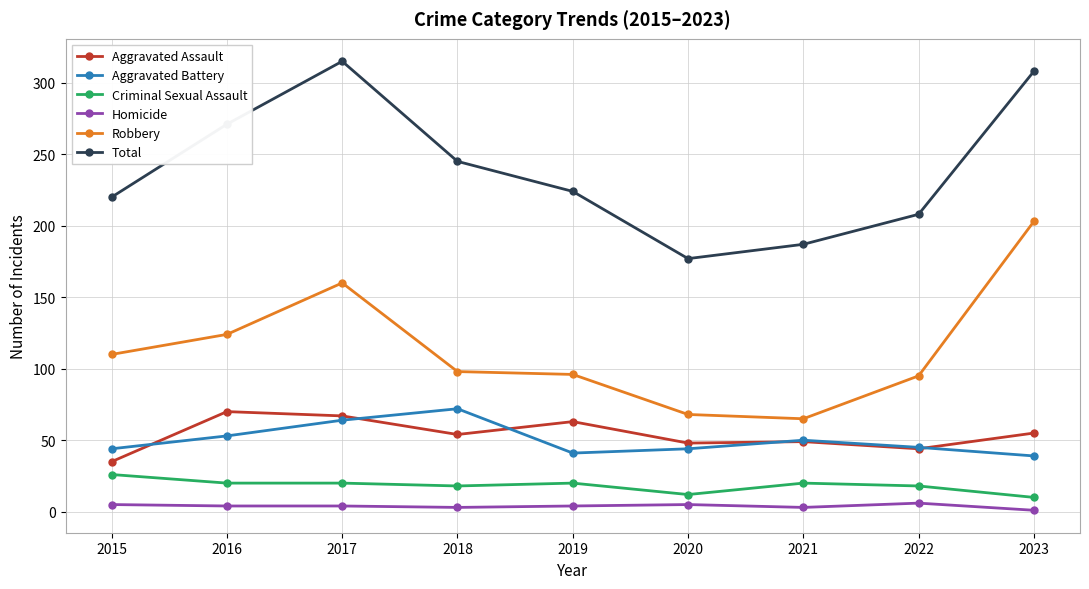

The Aggravated Battery series shows 12 at 2020. True or false?

False